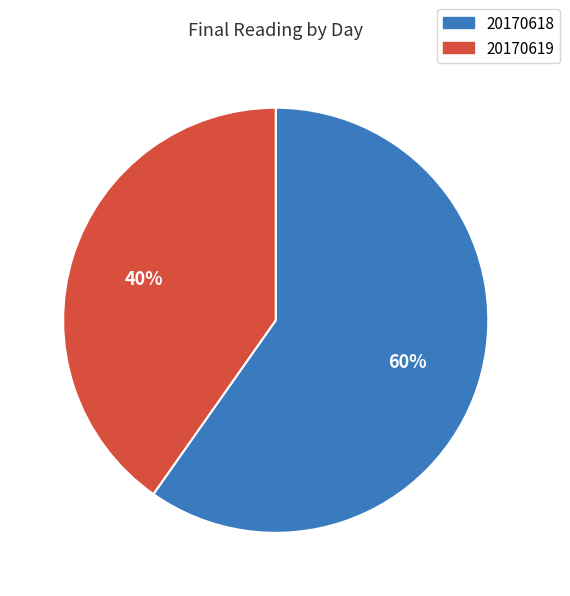

To the nearest percent, what is the difference between the 20170618 and 20170619 slice percentages?

20%